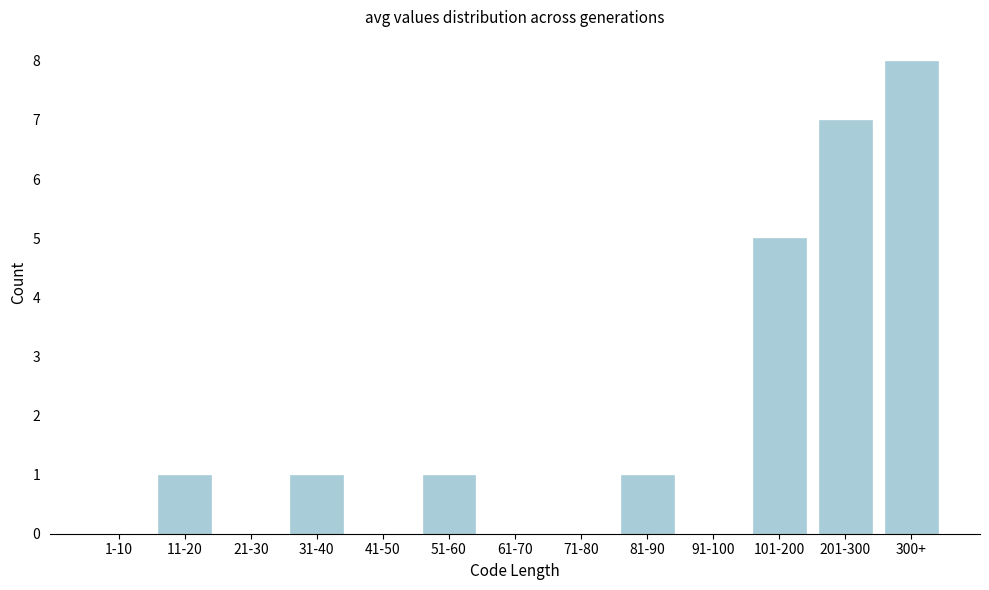

Reading left to right, list all the values displayed in this chart.

1-10=0	11-20=1	21-30=0	31-40=1	41-50=0	51-60=1	61-70=0	71-80=0	81-90=1	91-100=0	101-200=5	201-300=7	300+=8